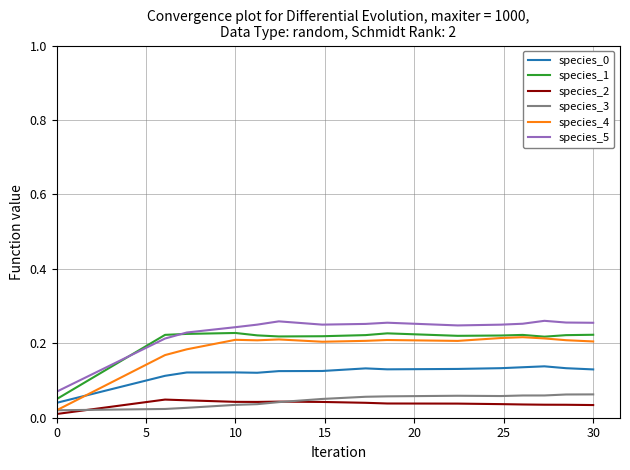

True or false: species_5 and species_4 intersect in this chart.

False